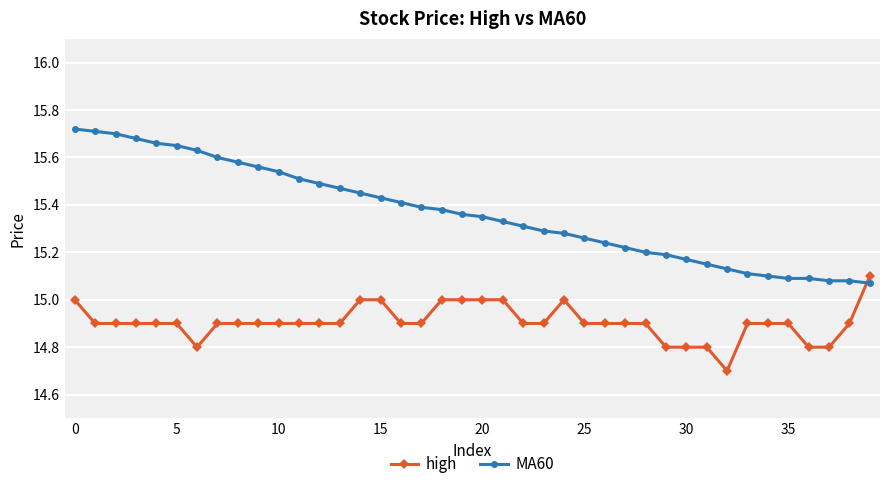

After their last crossing, which series has the higher values: MA60 or high?

high